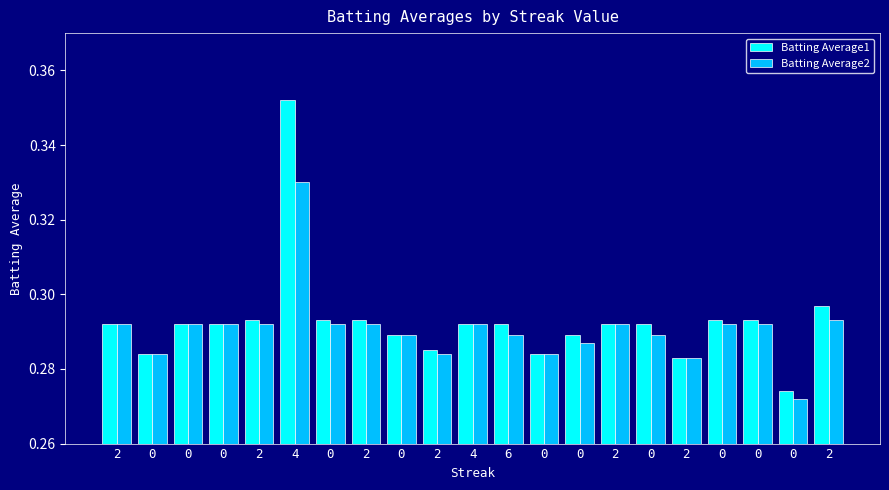

The value of Batting Average1 at 0 is 0.4. True or false?

False